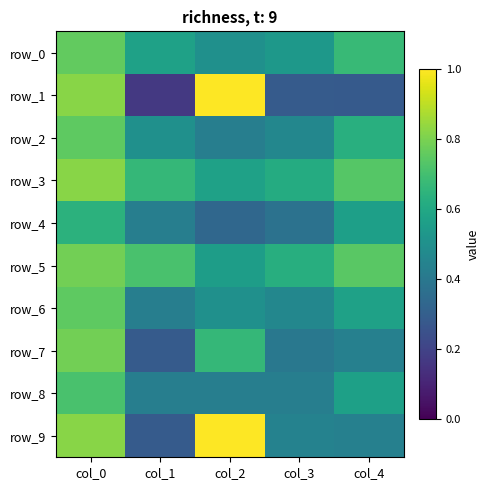

Reading right to left, what are all the values shown in this chart?

row_0: 0.7	0.5	0.5	0.6	0.8
row_1: 0.3	0.3	1.0	0.2	0.8
row_2: 0.6	0.5	0.4	0.5	0.8
row_3: 0.7	0.6	0.6	0.7	0.8
row_4: 0.6	0.4	0.3	0.4	0.6
row_5: 0.7	0.6	0.6	0.7	0.8
row_6: 0.6	0.5	0.5	0.4	0.8
row_7: 0.4	0.4	0.7	0.3	0.8
row_8: 0.6	0.4	0.4	0.4	0.7
row_9: 0.4	0.4	1.0	0.3	0.8